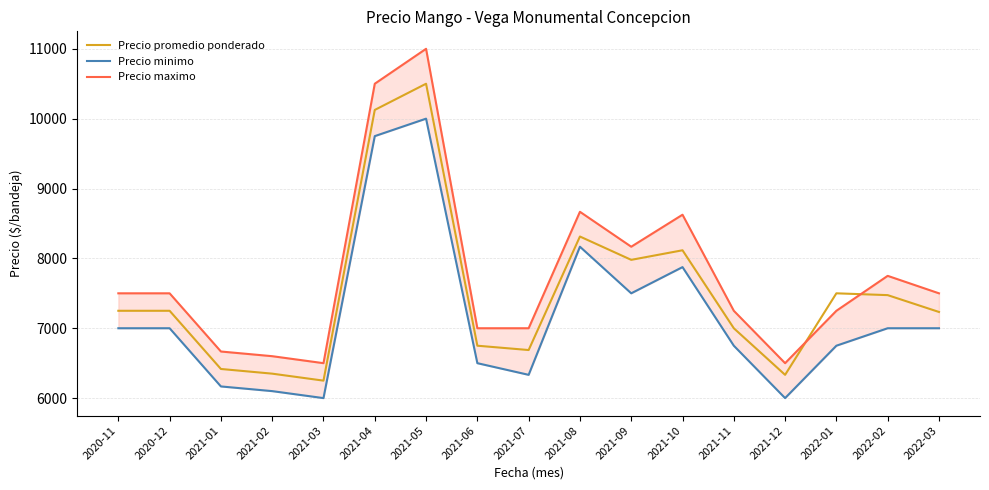

What are all the series names shown in the legend?

Precio promedio ponderado, Precio minimo, Precio maximo